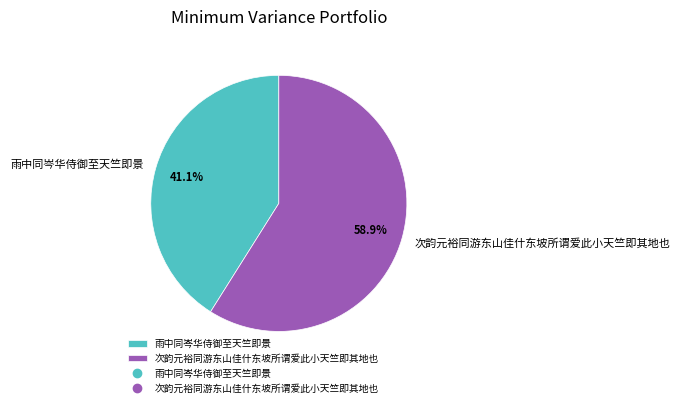

Is it true that 次韵元裕同游东山佳什东坡所谓爱此小天竺即其地也 is 53% of the pie?

False